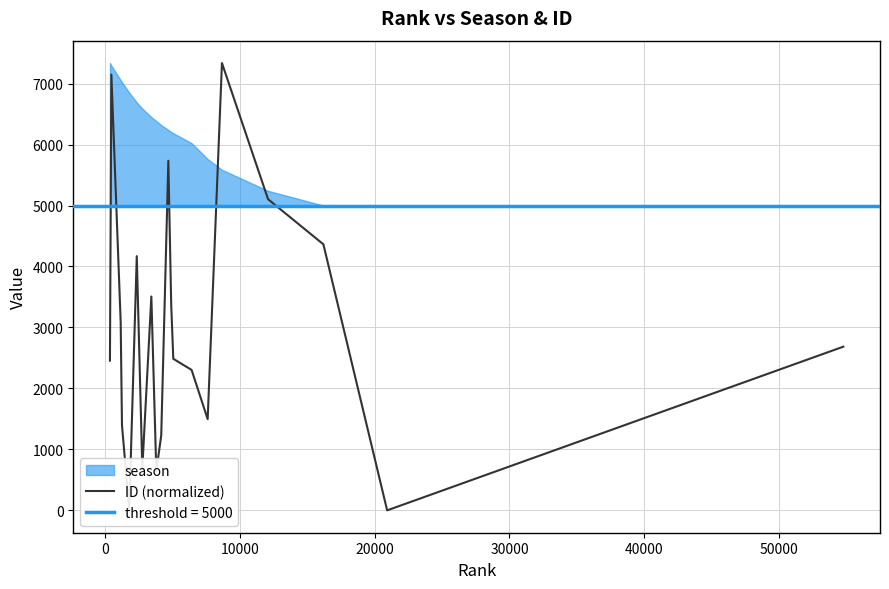

Reading left to right, extract all data points from this chart.

2455.7	7146.8	3092.9	1396.4	8.0	4169.3	690.6	3507.5	644.1	1230.3	5734.0	3376.0	2485.8	2303.4	1496.3	7337.0	5103.4	4363.7	0.0	2684.7